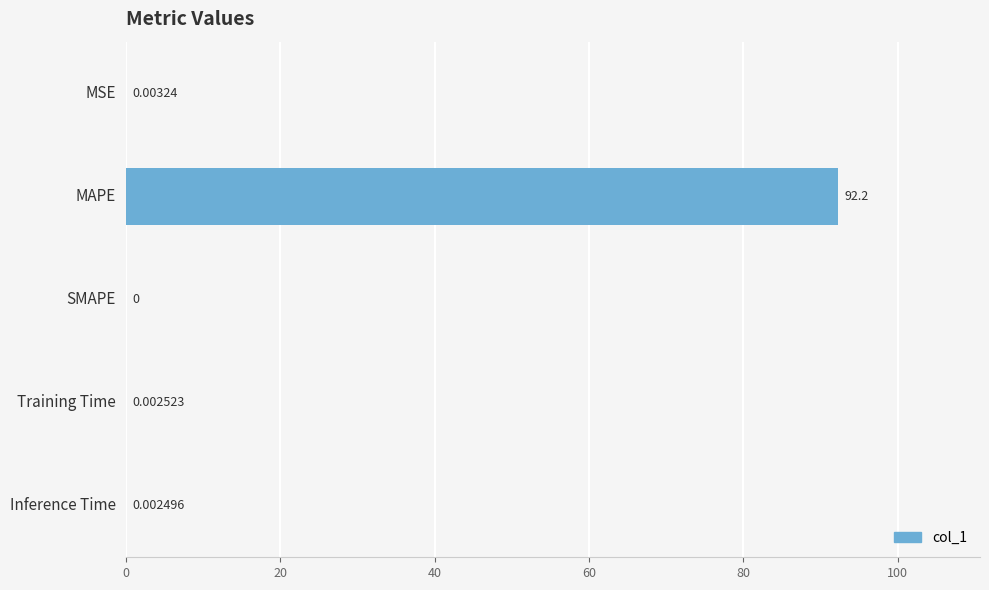

At which label is the value closest to 46?

MSE